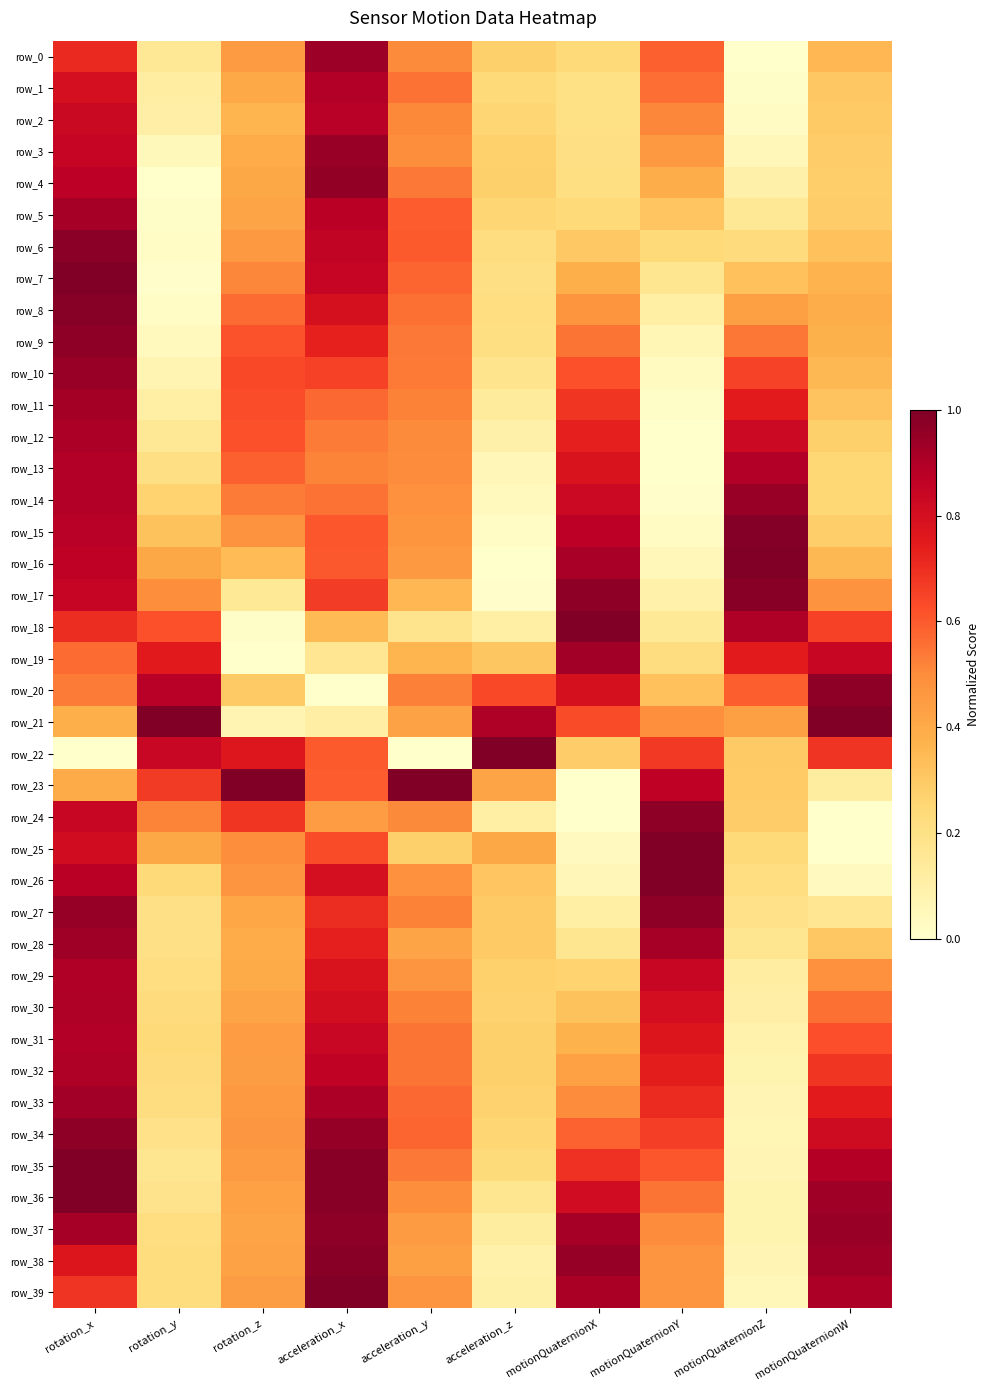

Which label corresponds to the smallest value in the chart?

motionQuaternionZ